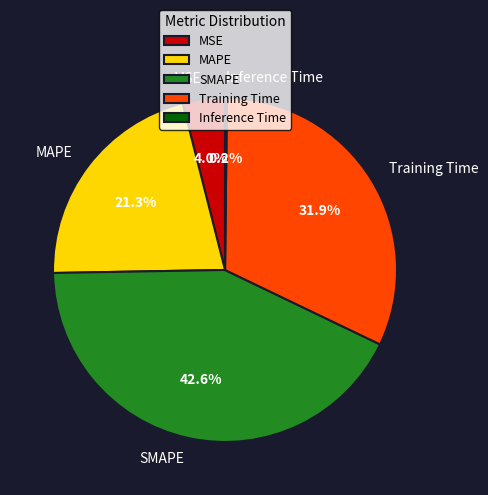

Which has a higher value, MSE or MAPE?

MAPE